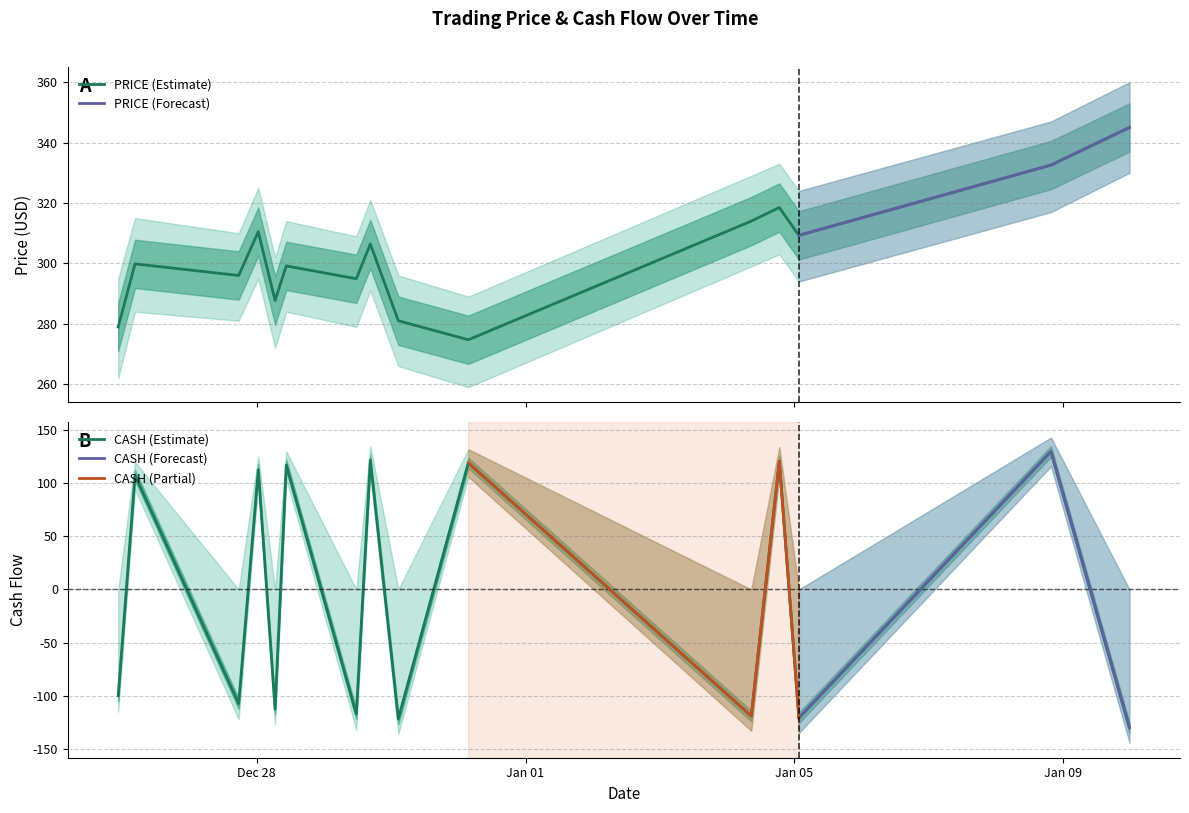

Is it true that CASH equals -142.8 at Jan 05?

False